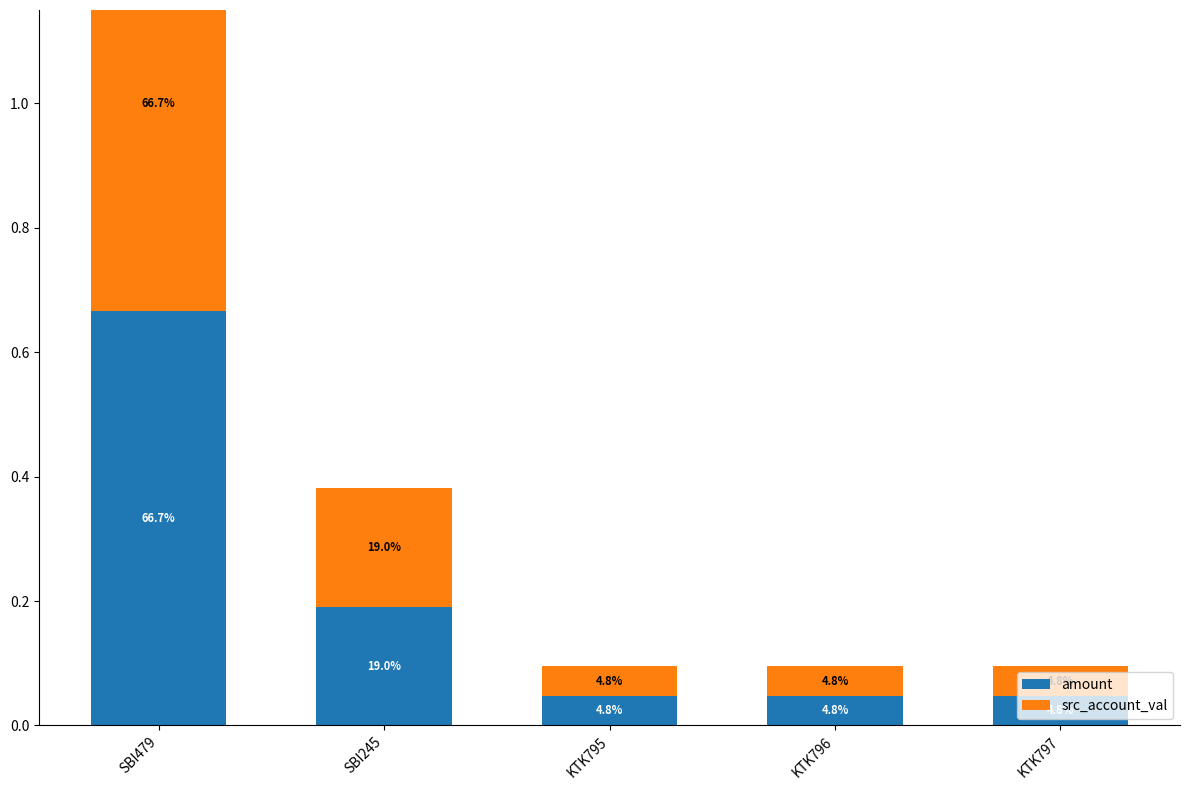

Rank the series by their maximum value, from highest to lowest.

amount, src_account_val